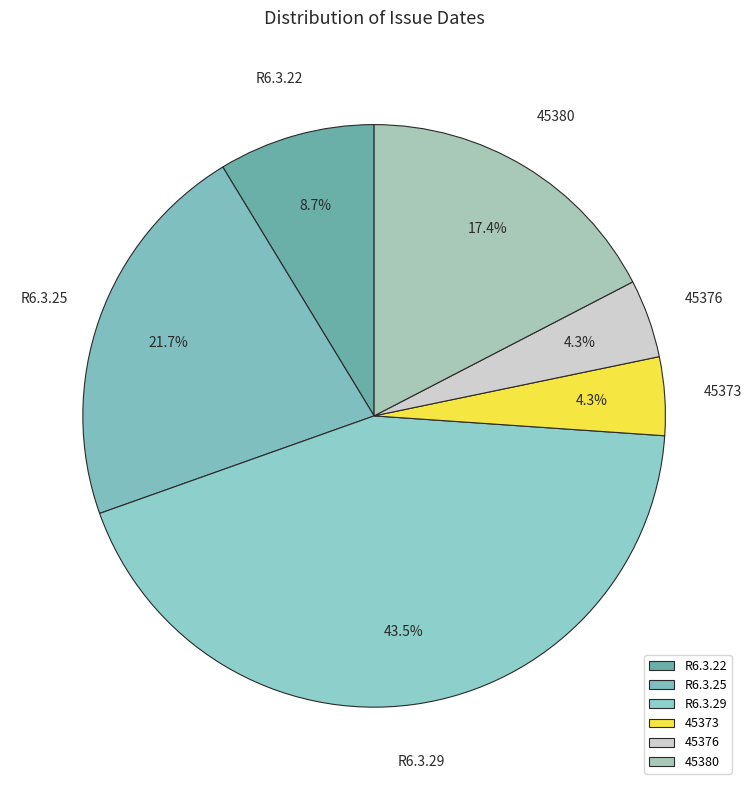

Is there any slice that represents more than half of the pie?

No